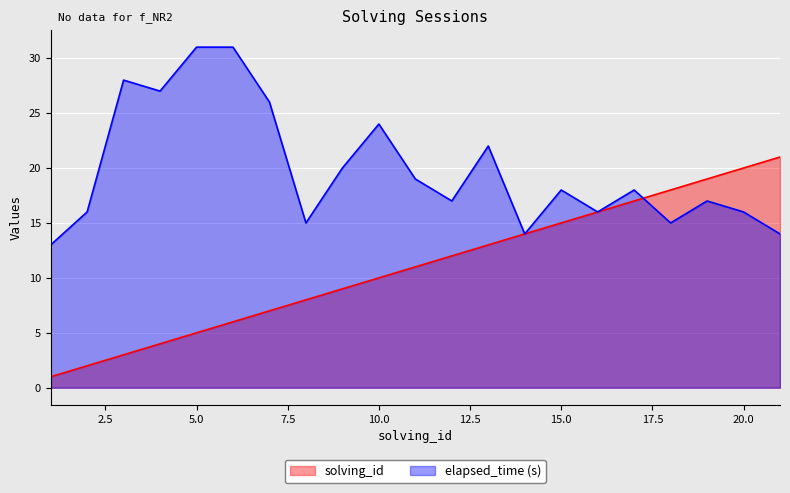

Reading left to right, transcribe all the data shown in this chart.

solving_id: 1=1	2=2	3=3	4=4	5=5	6=6	7=7	8=8	9=9	10=10	11=11	12=12	13=13	14=14	15=15	16=16	17=17	18=18	19=19	20=20	21=21
elapsed_time: 1=13	2=16	3=28	4=27	5=31	6=31	7=26	8=15	9=20	10=24	11=19	12=17	13=22	14=14	15=18	16=16	17=18	18=15	19=17	20=16	21=14